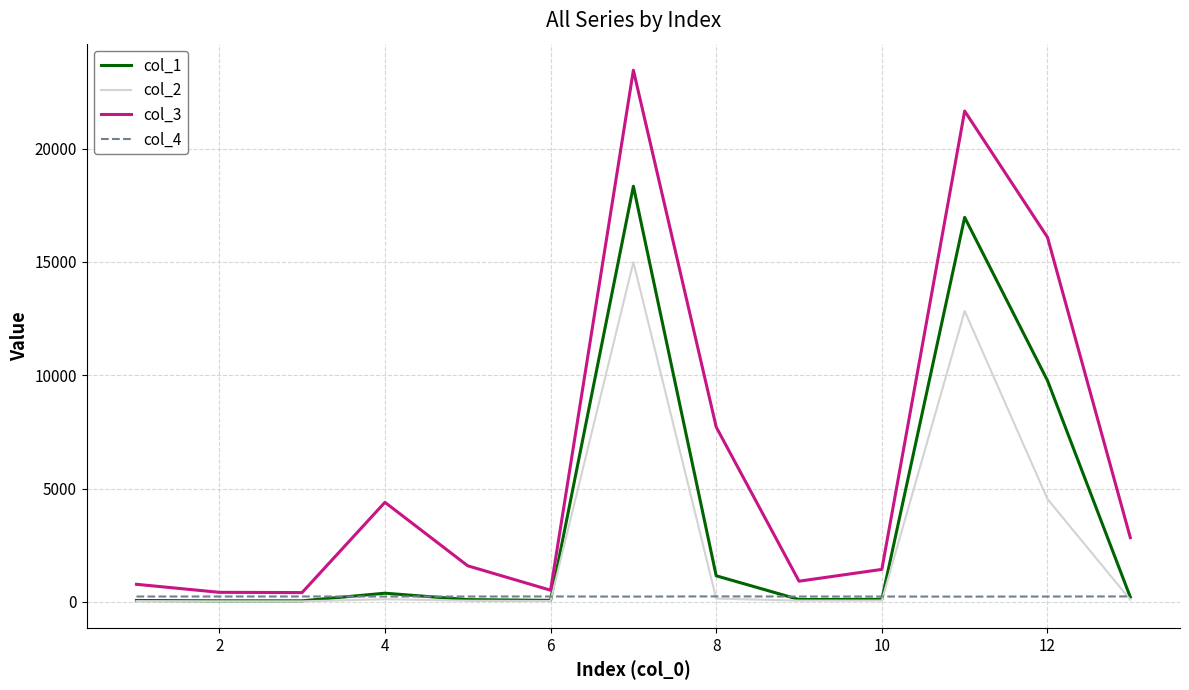

Which series has the largest total across all categories?

col_3